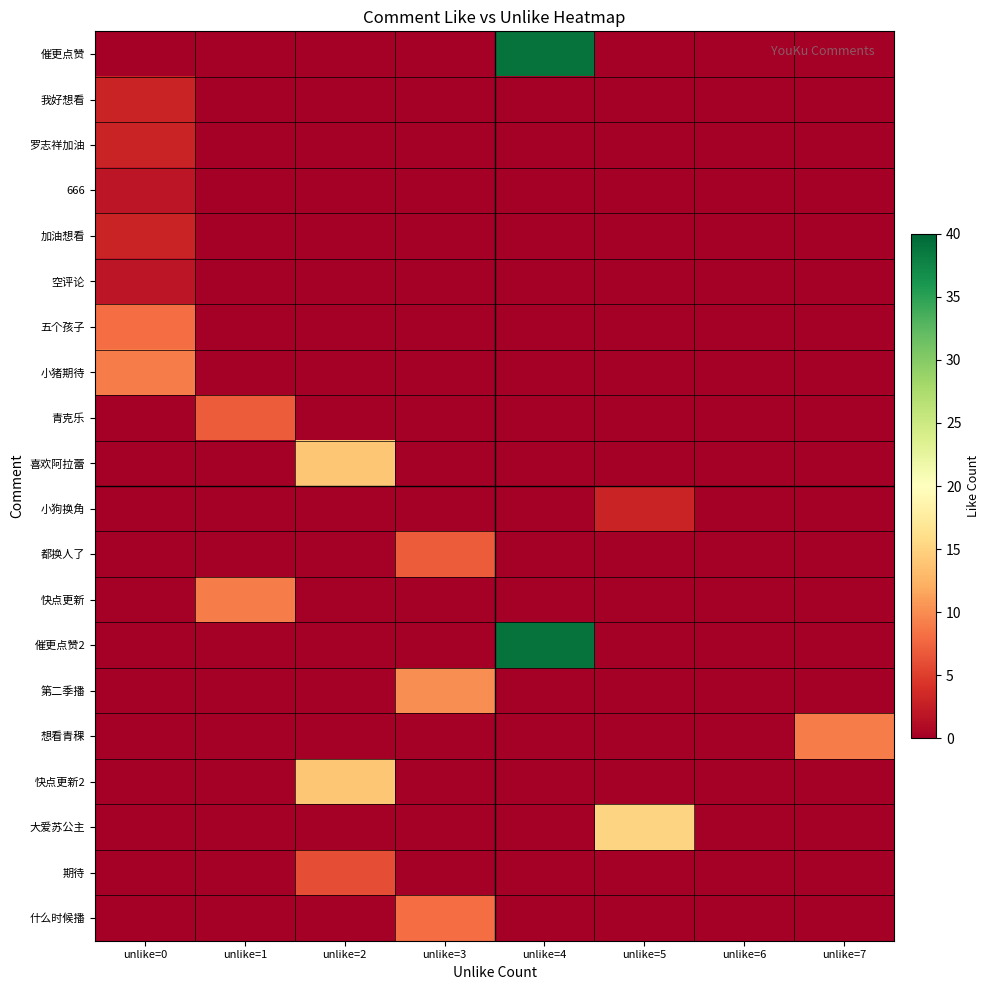

At which category does the chart reach its minimum across all series?

unlike=0